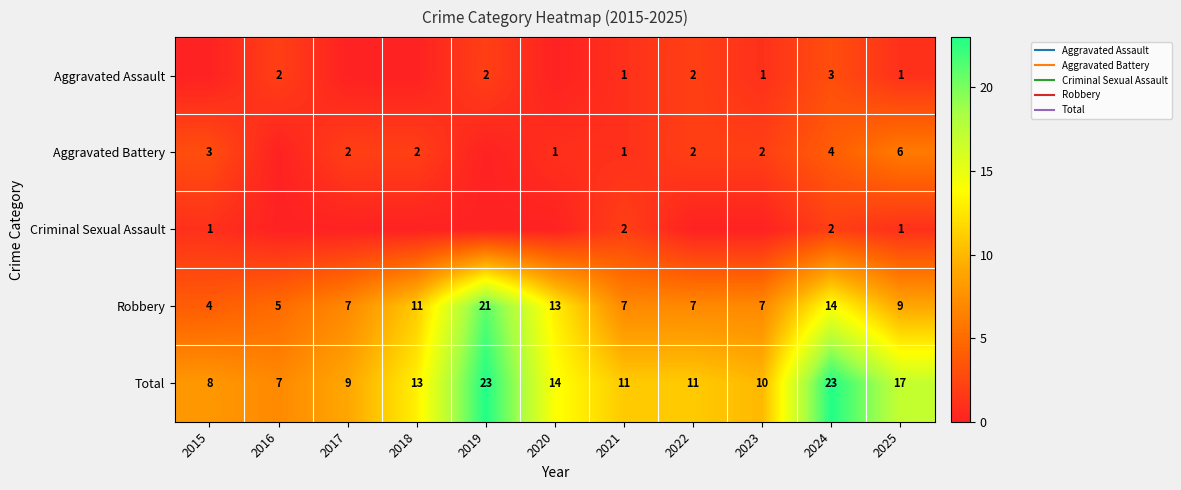

Is the value of Aggravated Assault at 2019 greater than the value of Criminal Sexual Assault at 2019?

Yes